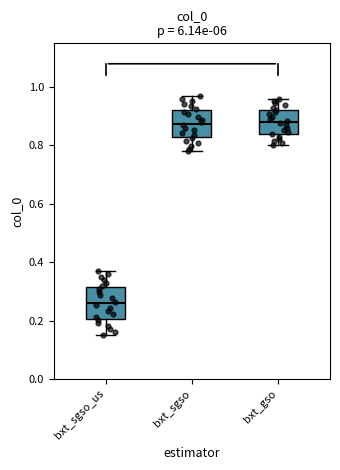

Reading left to right, transcribe this box plot: for each box, give where its median line is, the range the box spans, and where its two whiskers end, as read against the y-axis. The values are not printed on the chart, so give them approximately, as read against the axis.

bxt_sgso_us: median 0.26, box 0.20 to 0.32, whiskers 0.16 to 0.38
bxt_sgso: median 0.88, box 0.82 to 0.92, whiskers 0.78 to 0.98
bxt_gso: median 0.88, box 0.84 to 0.92, whiskers 0.80 to 0.96